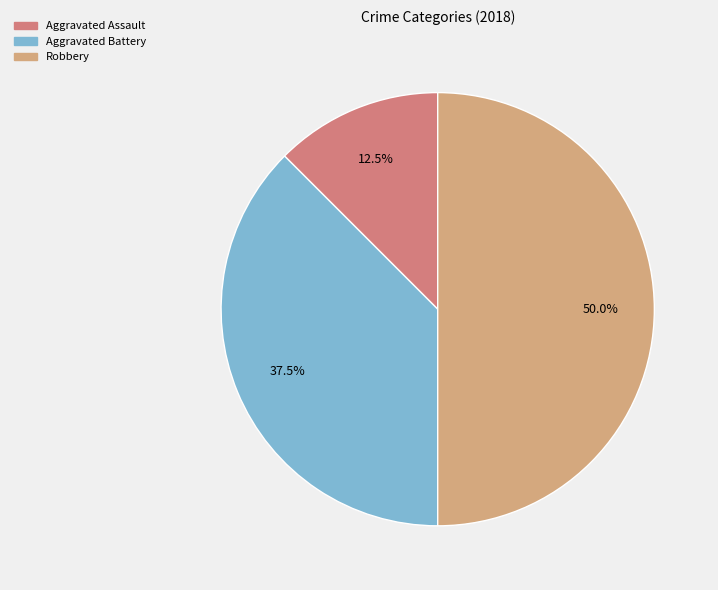

Count the number of slices in the pie.

3